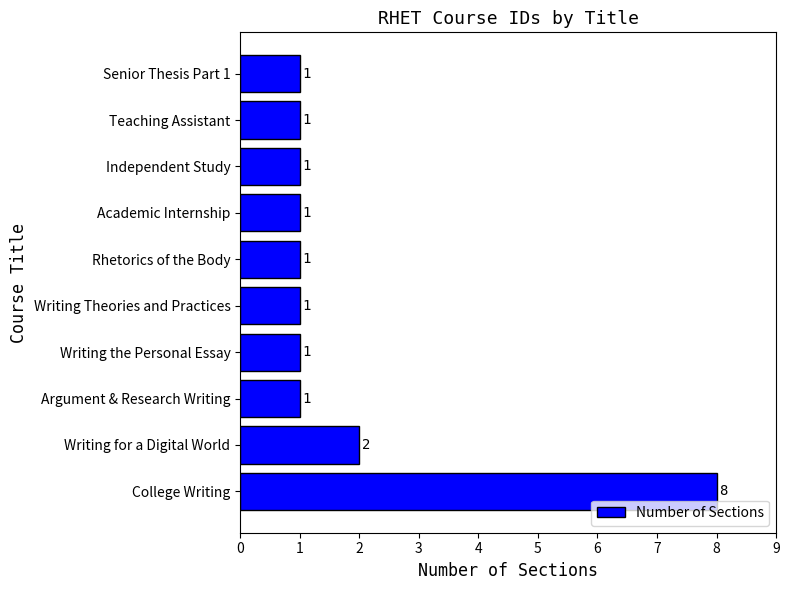

What is the difference between the maximum and minimum values?

7